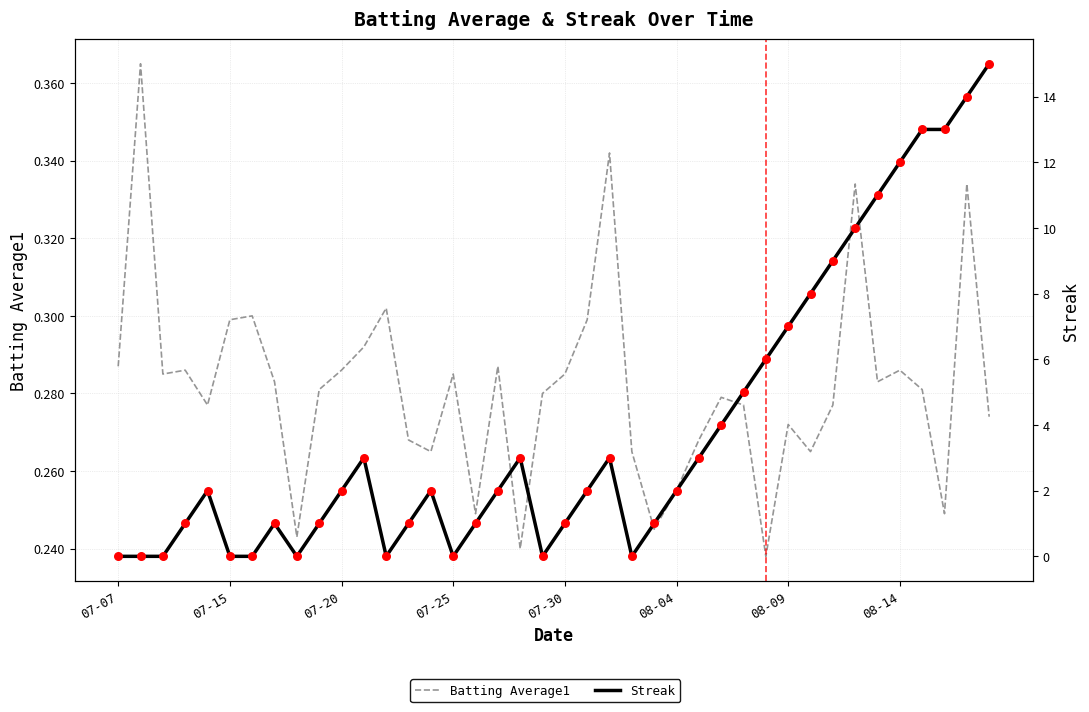

Which series has the largest Y range (max minus min)?

Streak